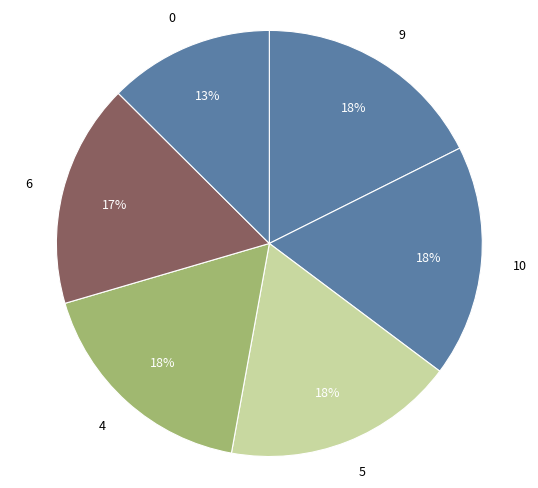

Is it true that 0 is 13% of the pie?

True